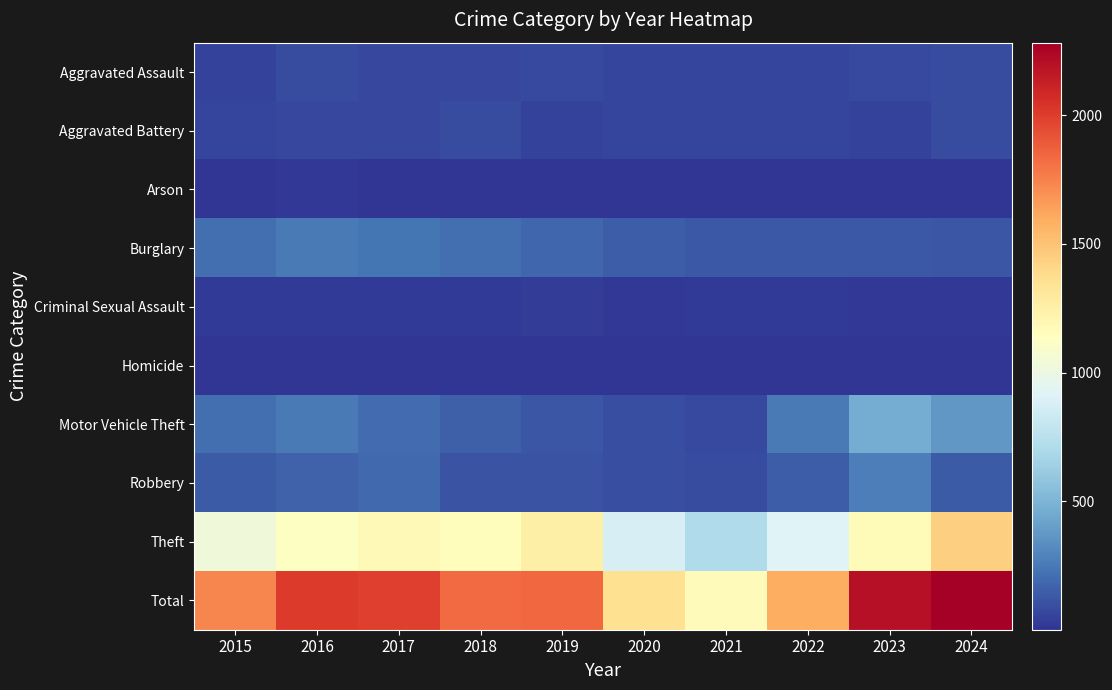

Which has a higher value, 2015 or 2018?

2018